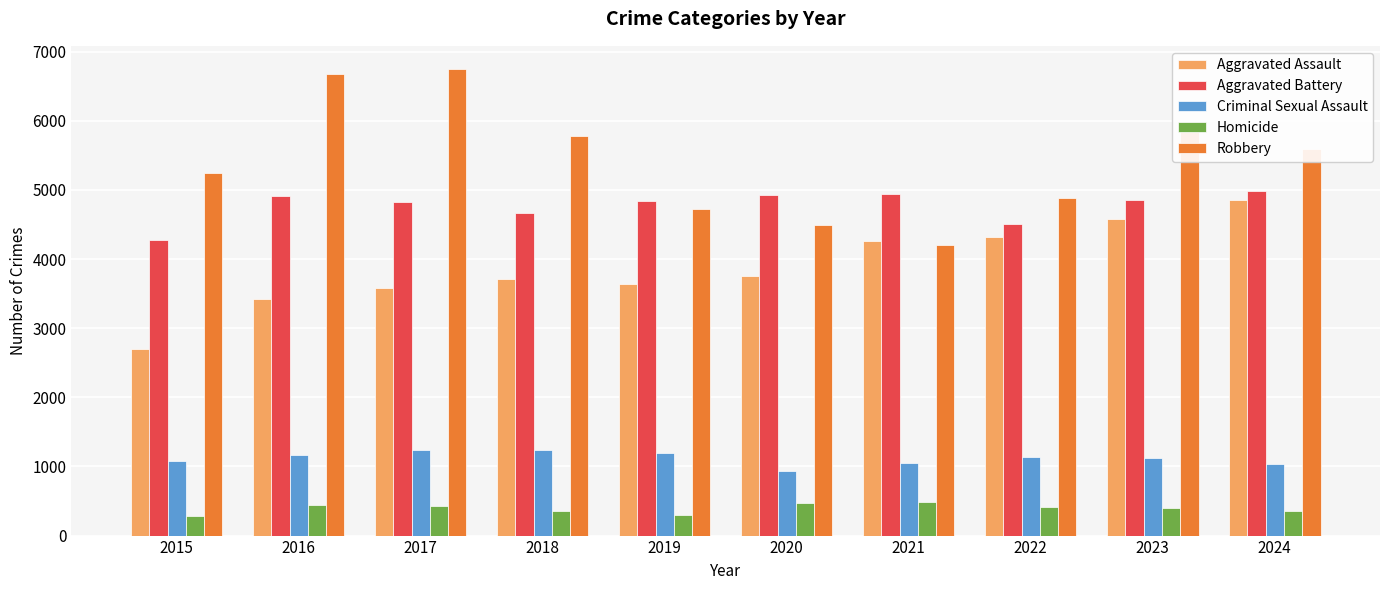

Is it true that Aggravated Assault equals 2695 at 2015?

True